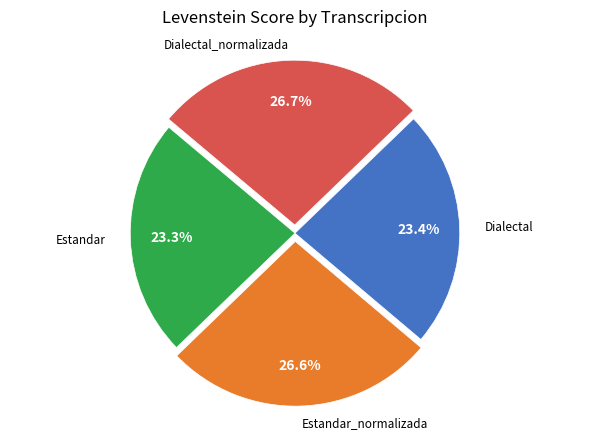

Is there a majority slice in this chart?

No